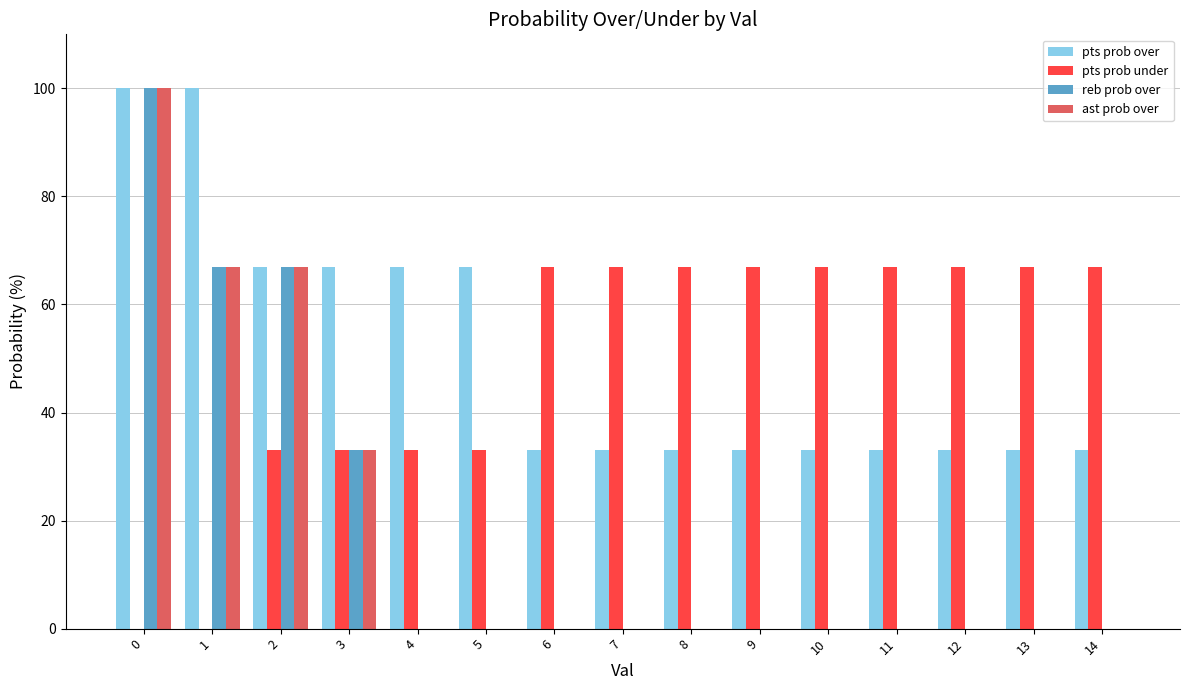

What value does the pts prob under series have at 2, to the nearest 5?

35